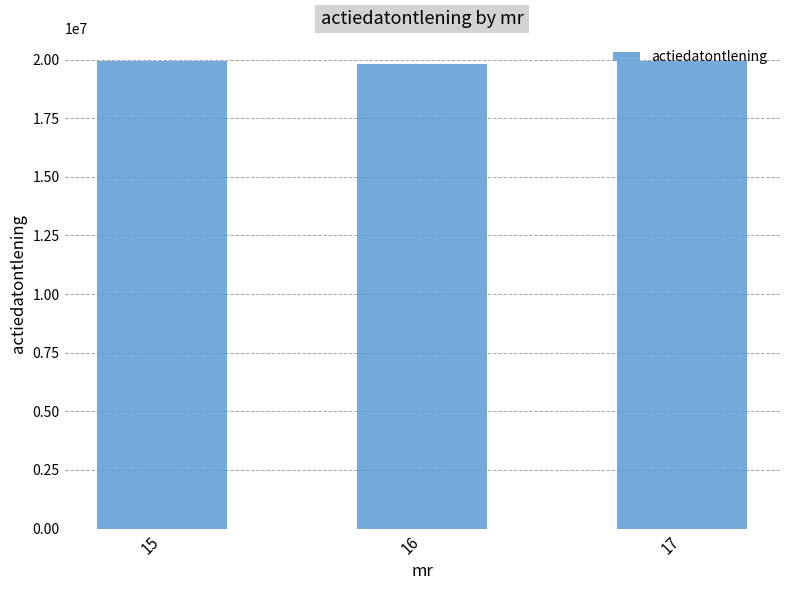

What is the difference between the values at 15 and 16?

129293